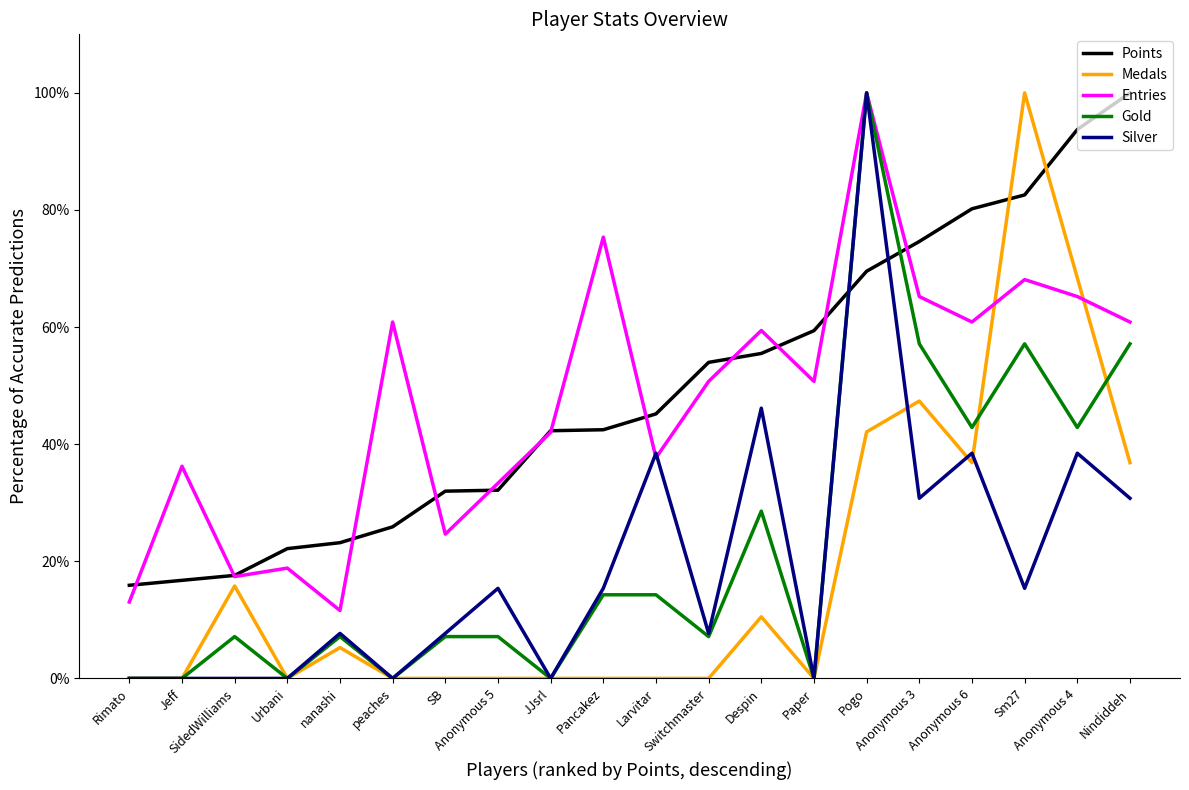

After their last crossing, which series has the higher values: Entries or Points?

Points